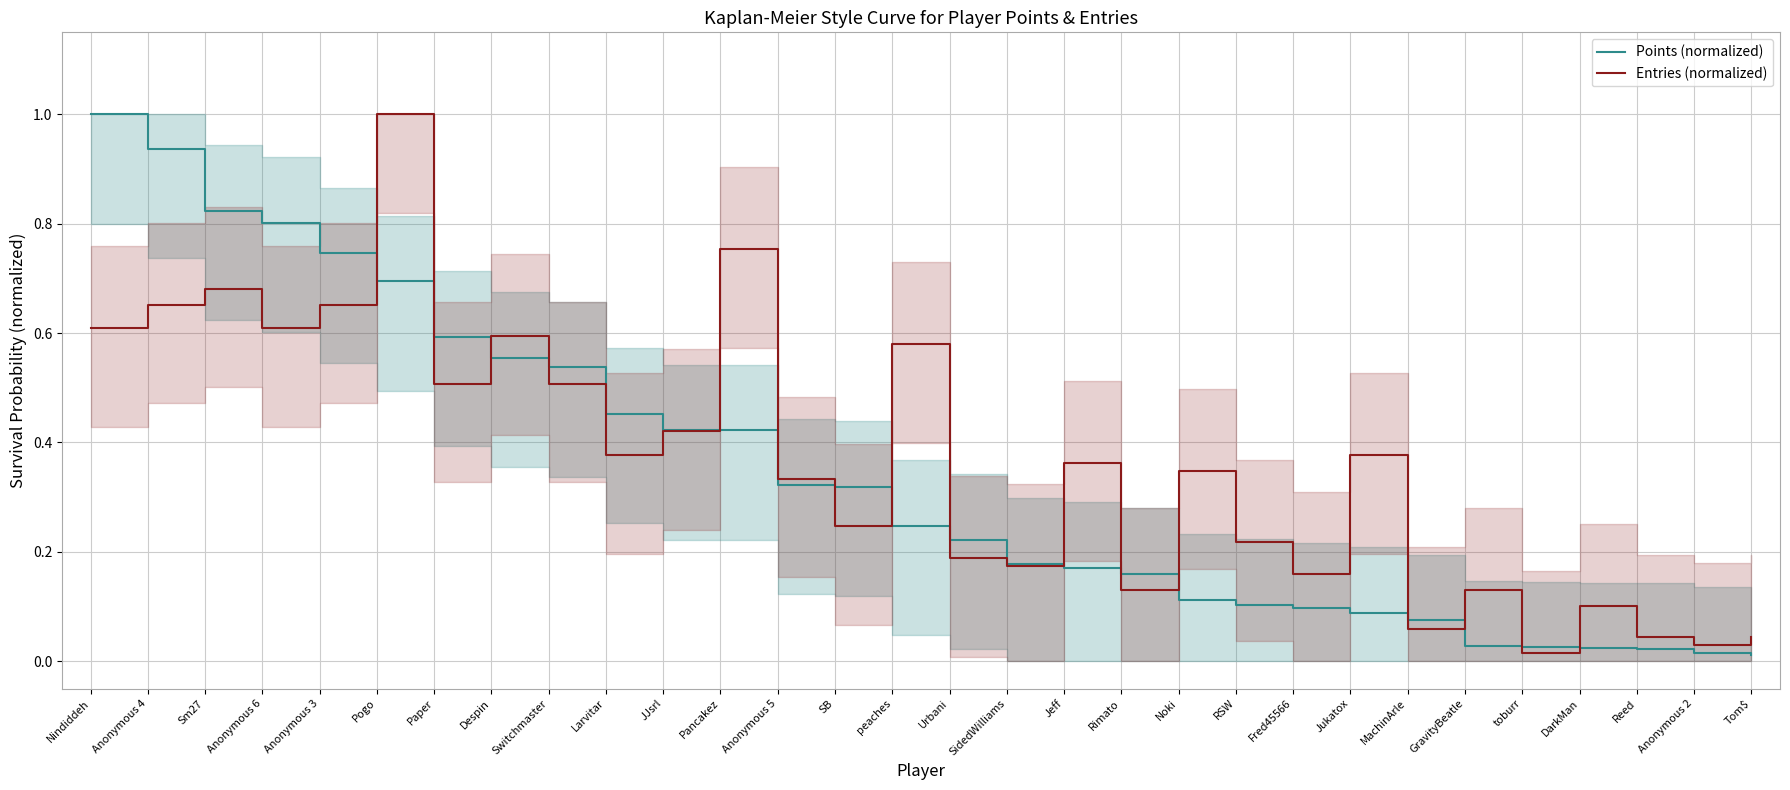

How many lines are shown in the chart?

2